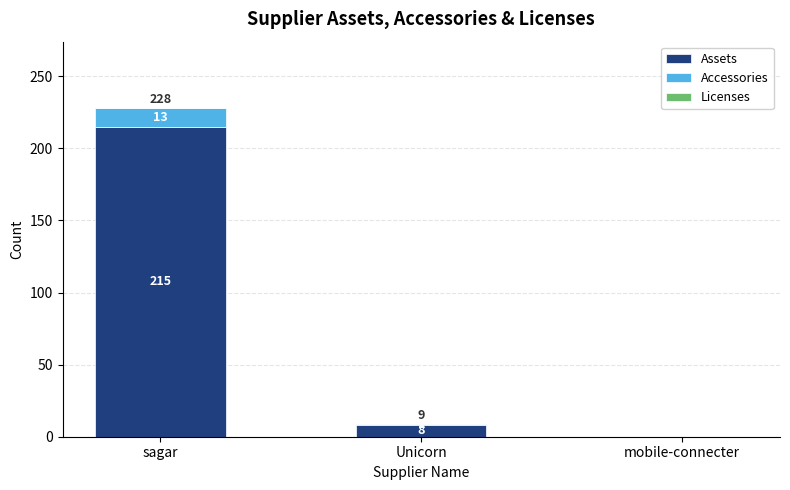

What value does the Assets series have at Unicorn?

8